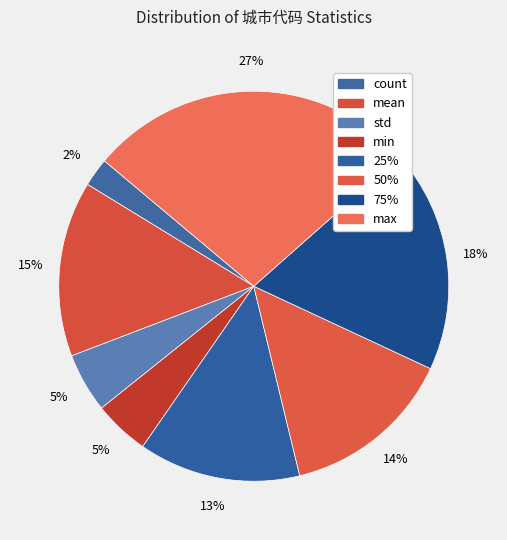

What is the change in value from mean to min?

-2369.2